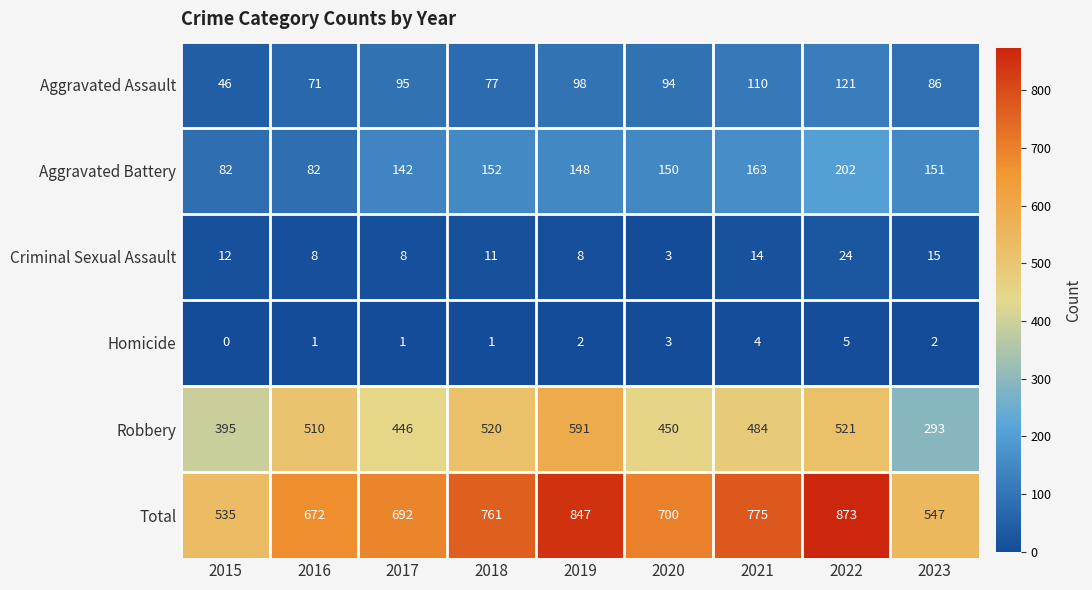

What is the sum of all Criminal Sexual Assault values?

103